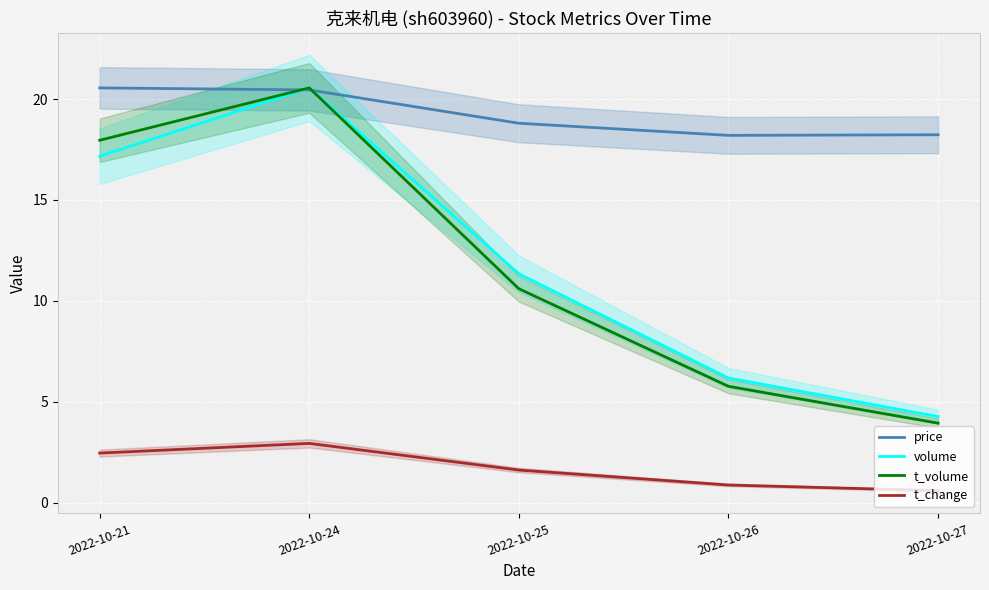

Which has a higher value, 2022-10-21 or 2022-10-25?

2022-10-21